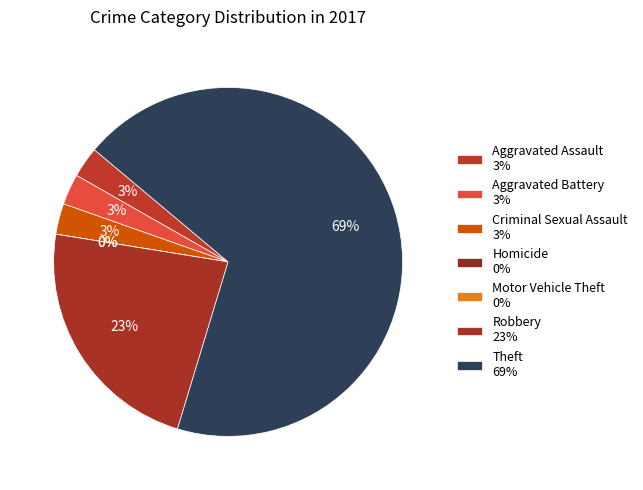

To the nearest percent, what is the average slice percentage?

14%